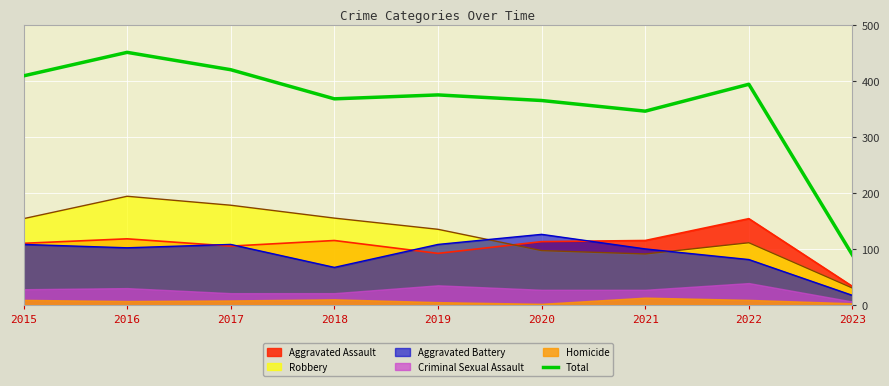

What is the sum of the values at 2020 and 2023?

454